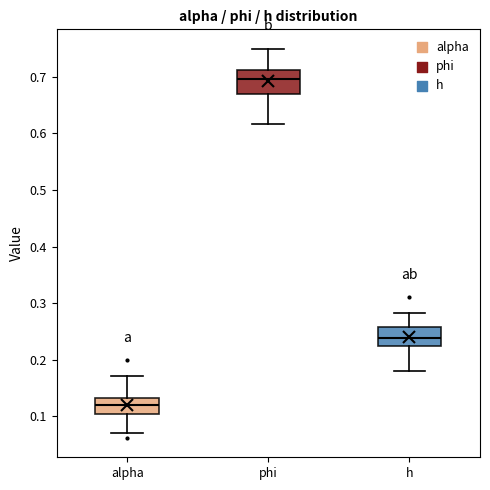

Where does the lower whisker of the box for alpha end on the y-axis? The values are not printed on the chart, so give them approximately, as read against the axis.

0.07